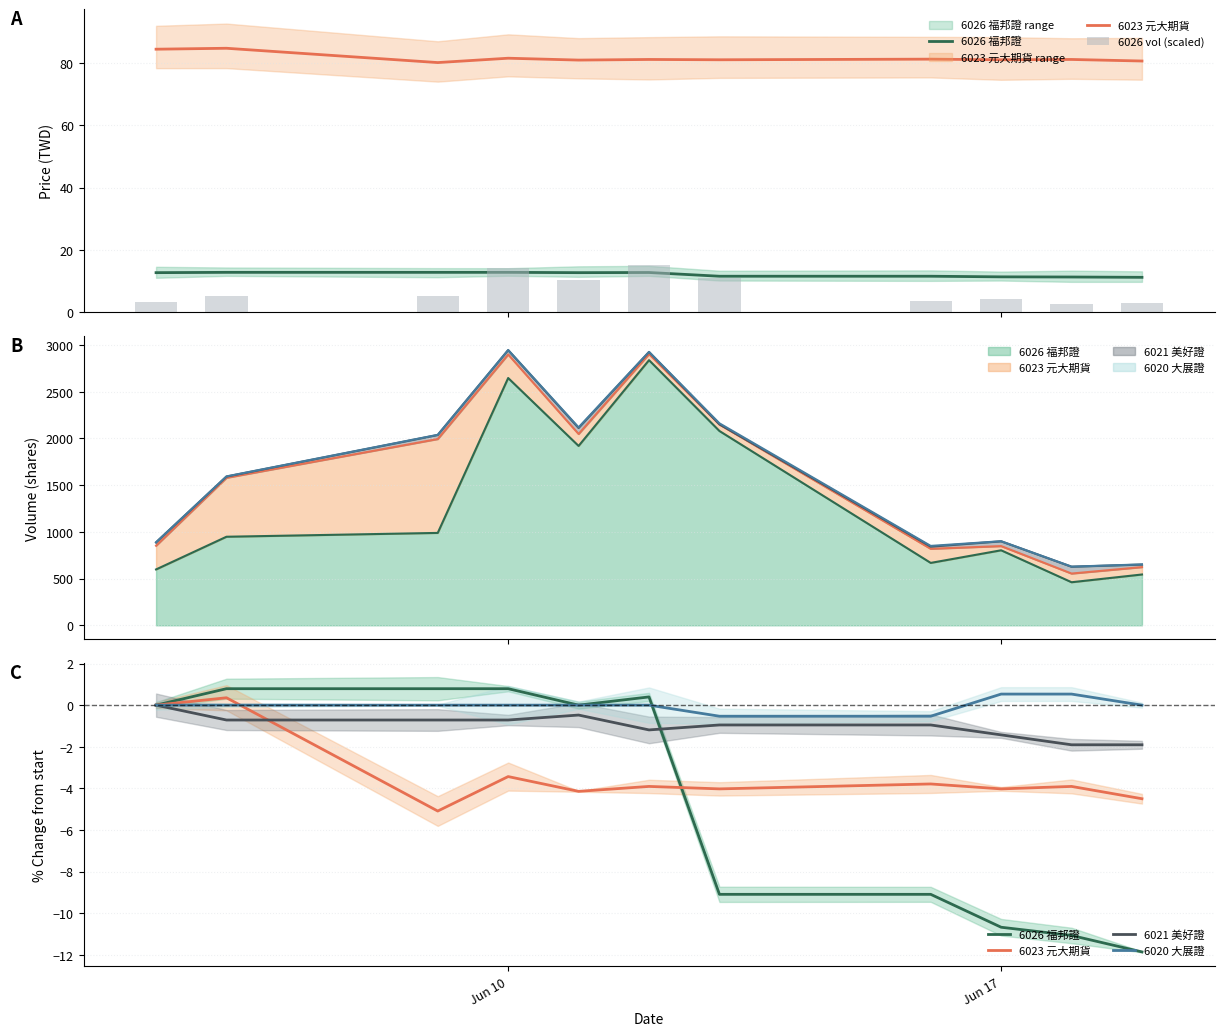

True or false: 6020 大展證 has a value of 0.0 at 4.

True